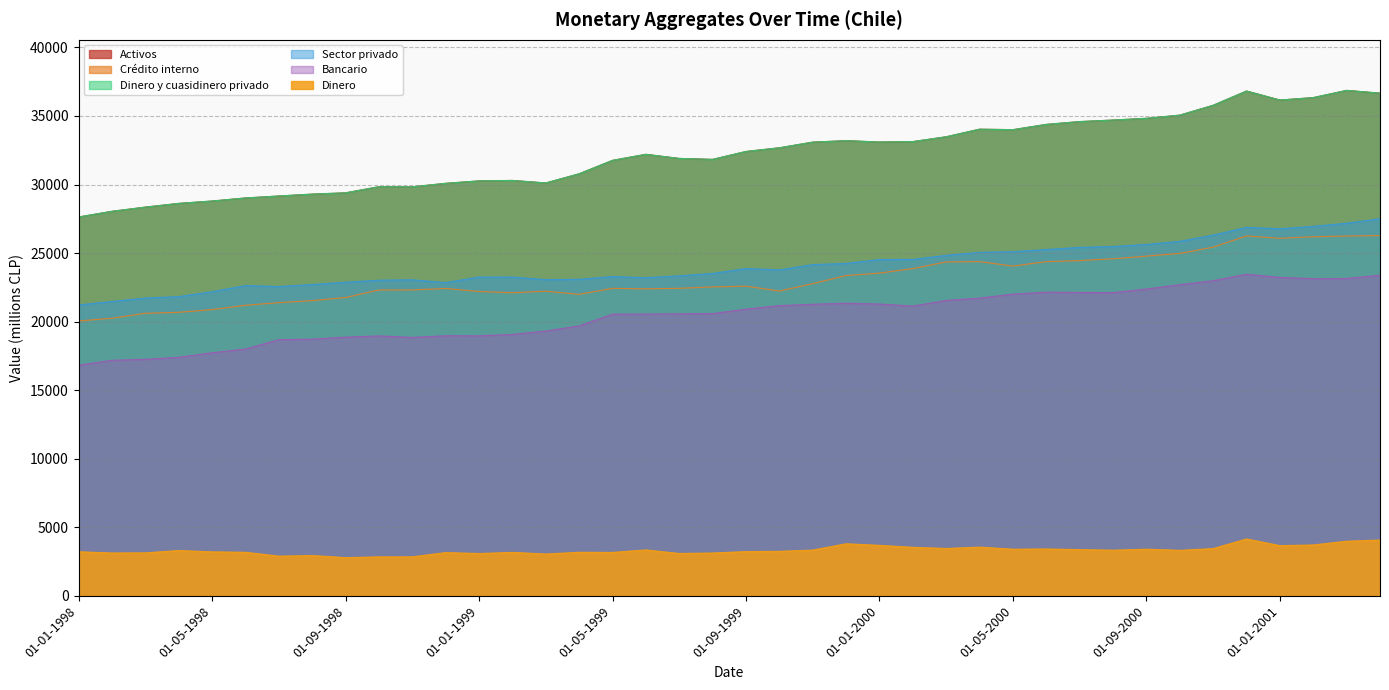

What is the smallest value displayed?

2781